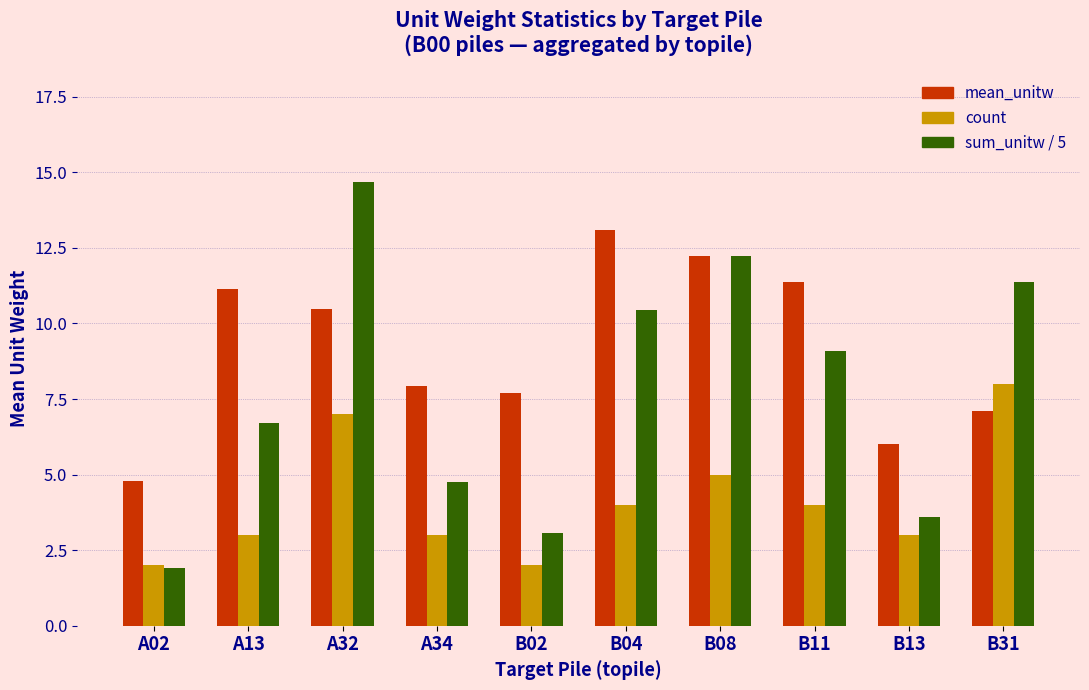

What is the greatest value displayed?

14.7